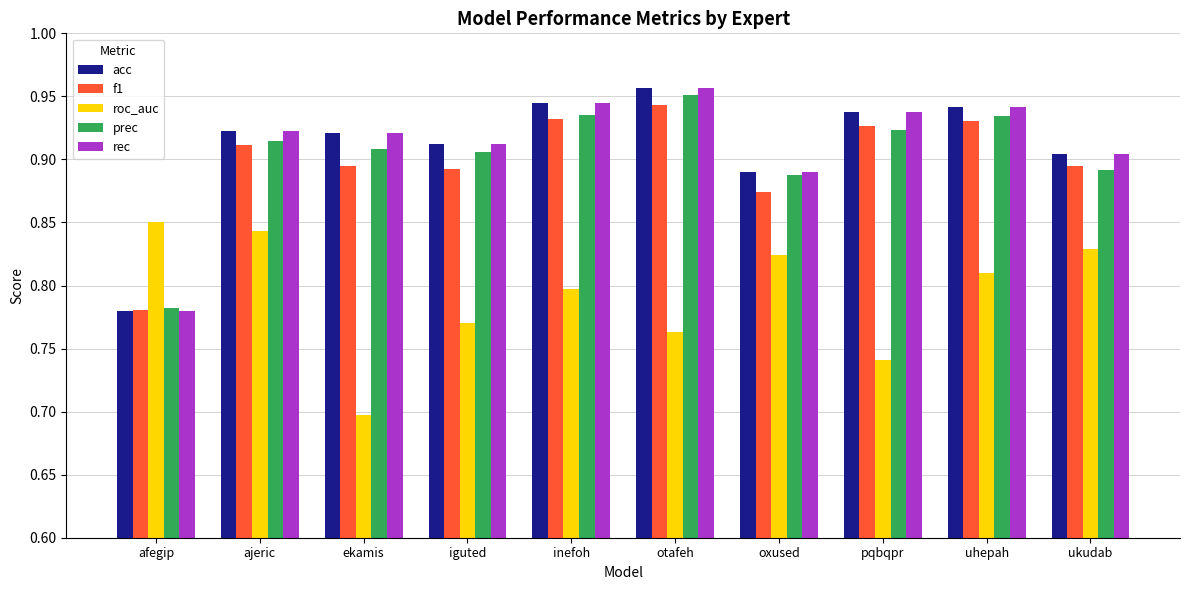

How many bars are there in total?

50